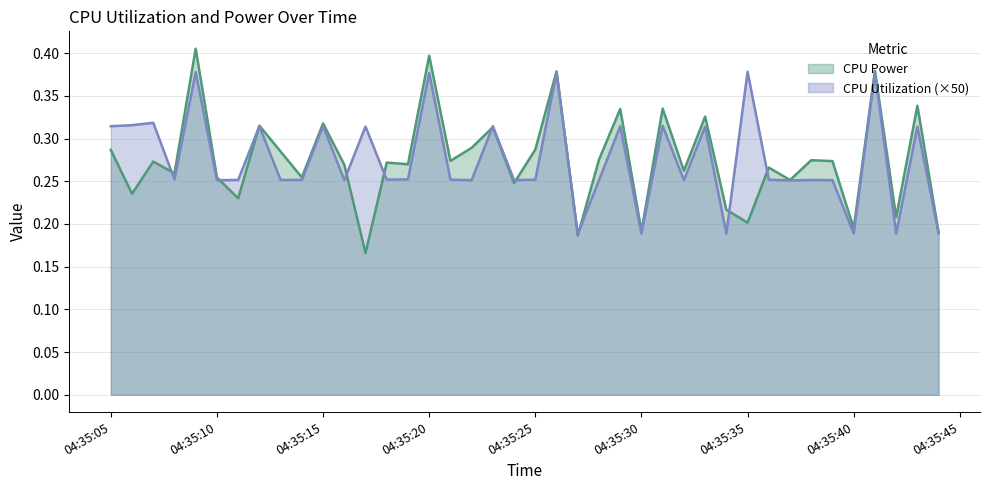

Between 2025-03-27 04:35:17 and 2025-03-27 04:35:44, which series saw the biggest shift?

CPU Utilization